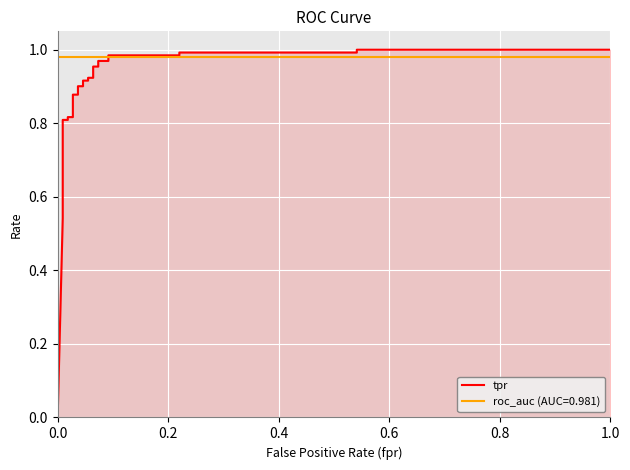

What is the difference between the second highest and second lowest values?

0.5